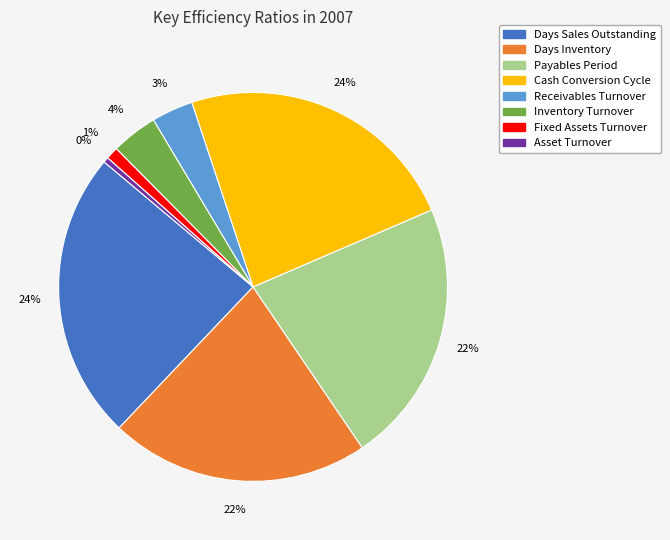

The Days Inventory slice represents 22% of the pie. True or false?

True